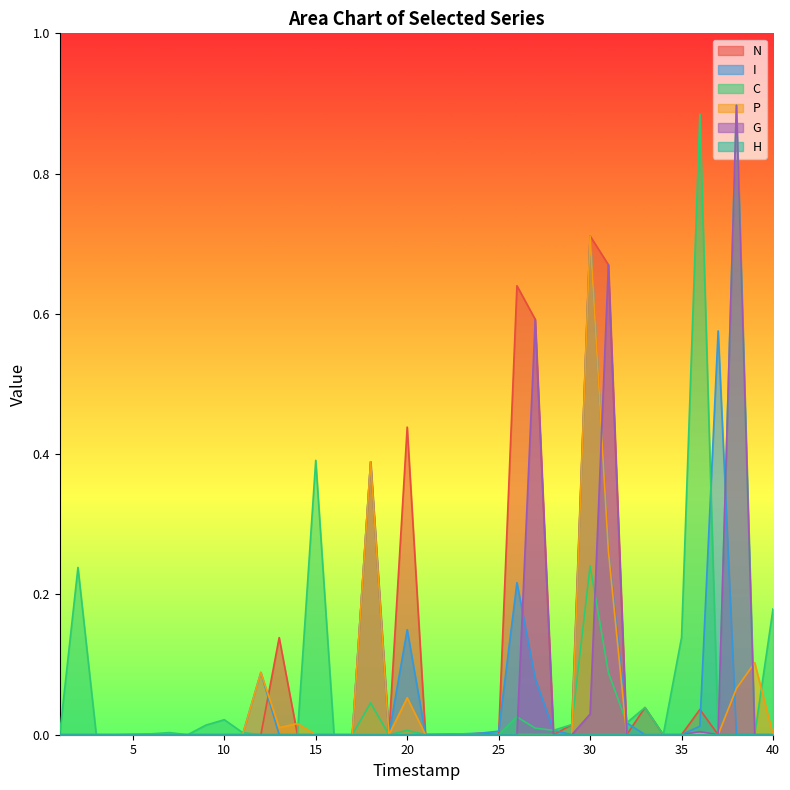

True or false: P has a value of 0.3 at 16.

False